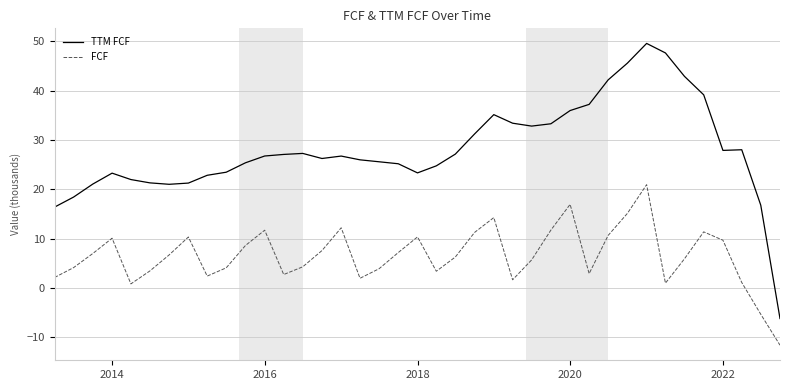

What is the difference between the maximum and second lowest values in the FCF series?

26.3